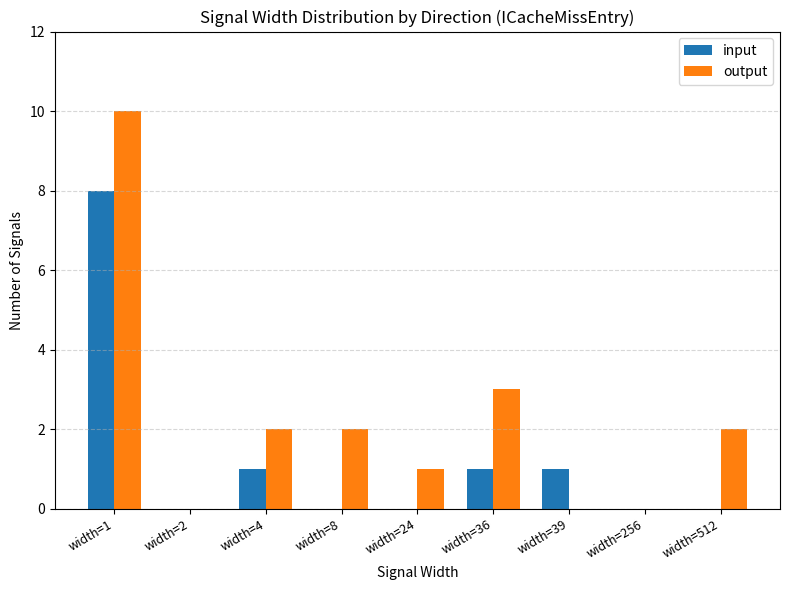

Reading right to left, extract all data points from this chart.

input: 0	0	1	1	0	0	1	0	8
output: 2	0	0	3	1	2	2	0	10